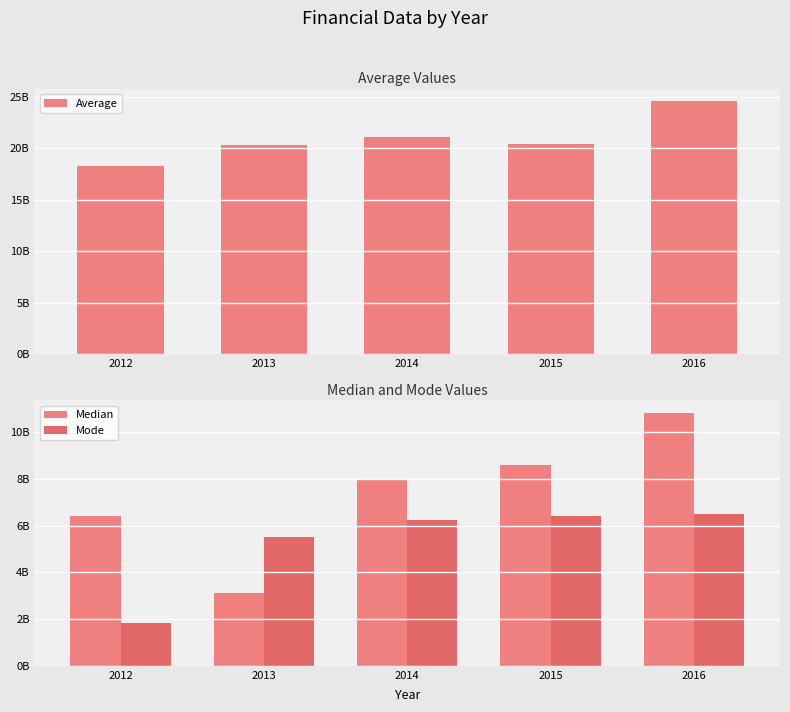

What is the difference between the maximum and second lowest values in the Average series?

4272994553.8